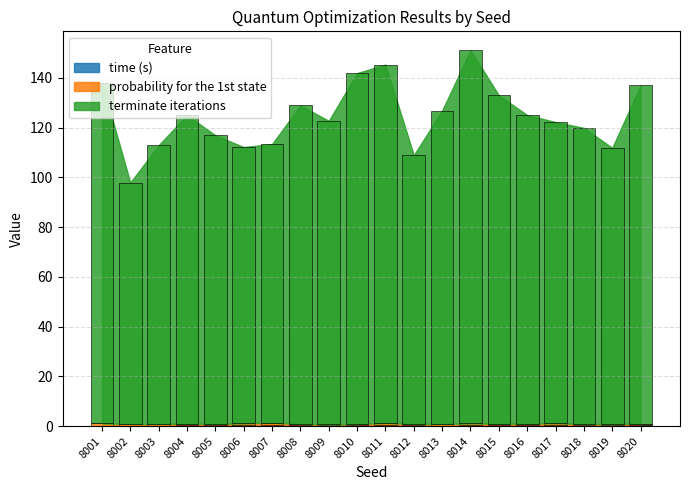

What is the value of the time (s) bar at the 9th from the left?

0.3